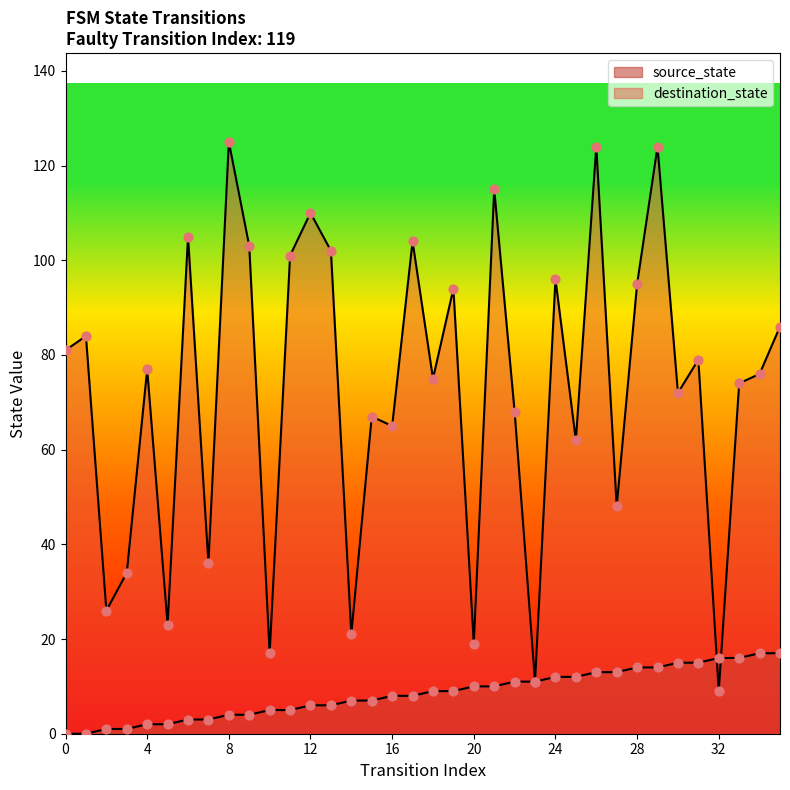

Which series has the largest total across all categories?

destination_state